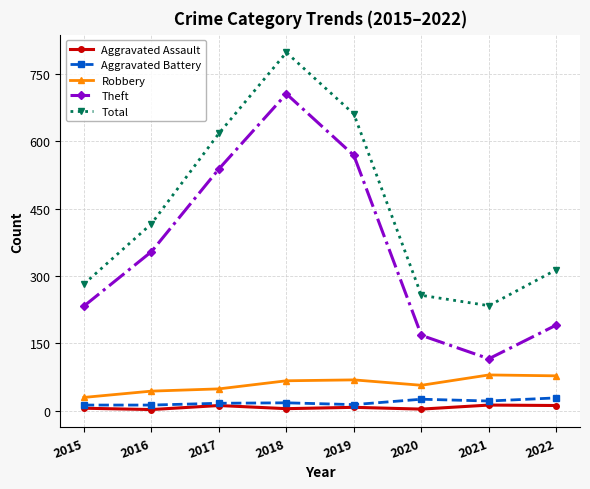

True or false: Total and Robbery intersect in this chart.

False